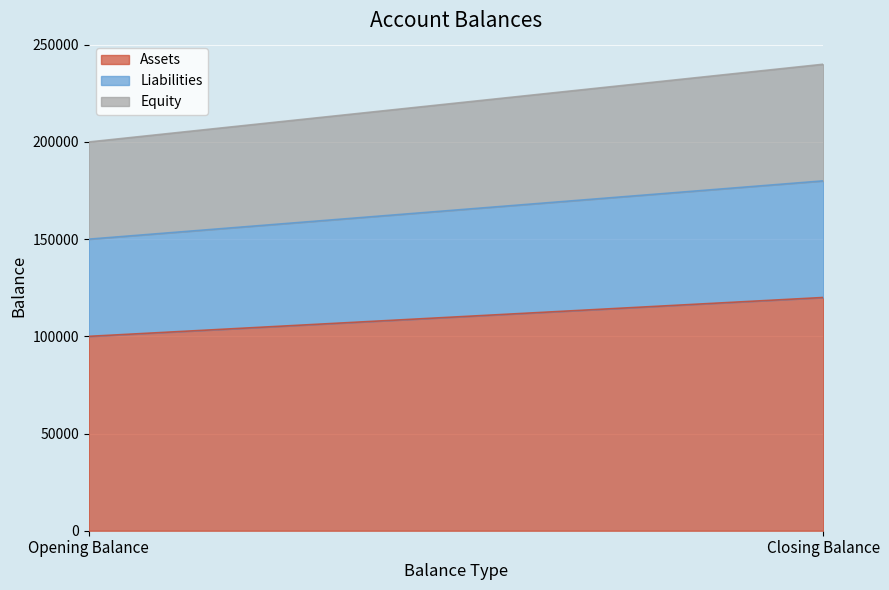

Where is Equity nearest to the value 55000?

Opening Balance